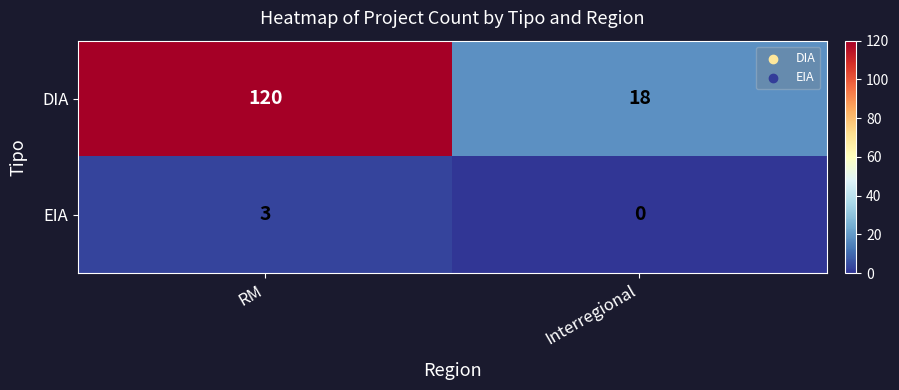

What is the maximum value shown in the chart?

120